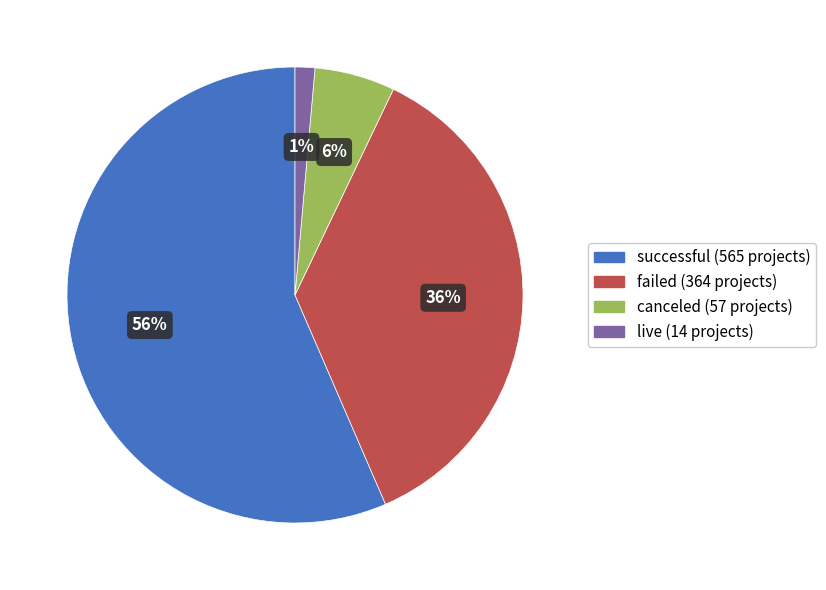

To the nearest percent, what is the difference between the failed and successful slice percentages?

20%